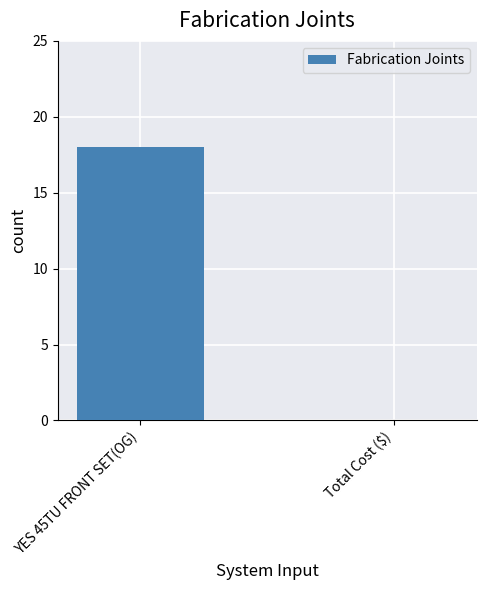

What is the maximum value shown in the chart?

18